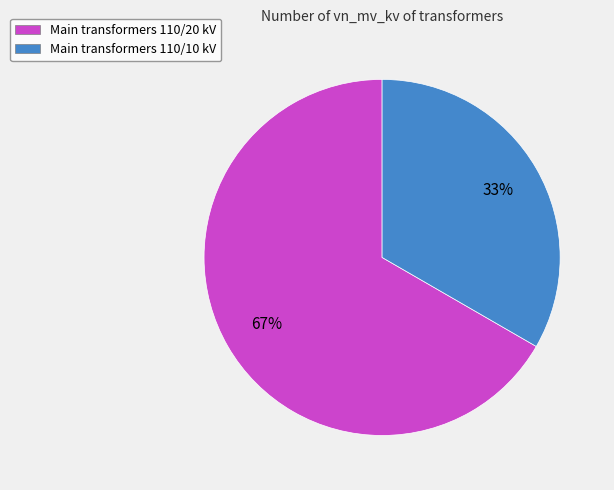

Combined, do Main transformers 110/20 kV and Main transformers 110/10 kV account for over 50%?

Yes